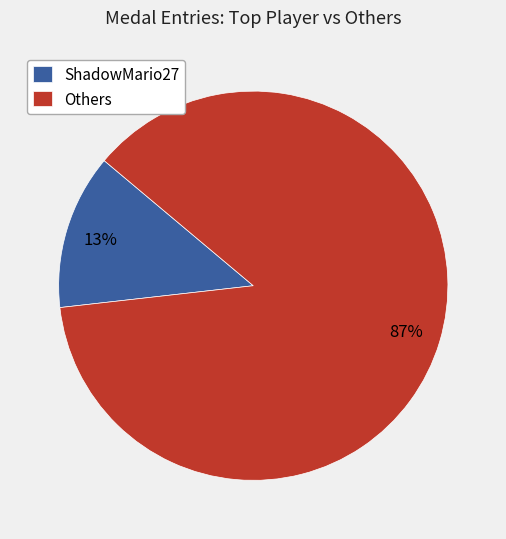

To the nearest percent, what percentage of the pie is ShadowMario27?

13%